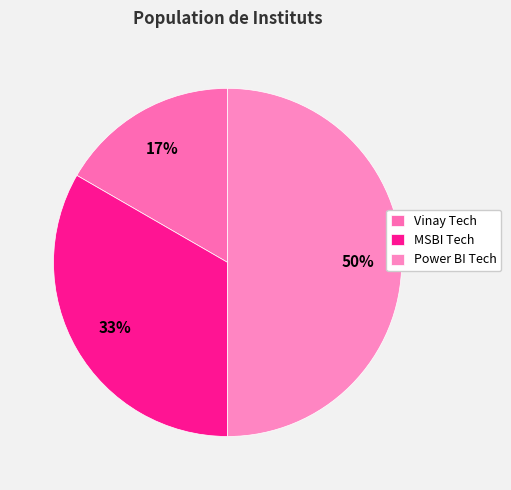

Is the sum of Vinay Tech and MSBI Tech greater than half?

No